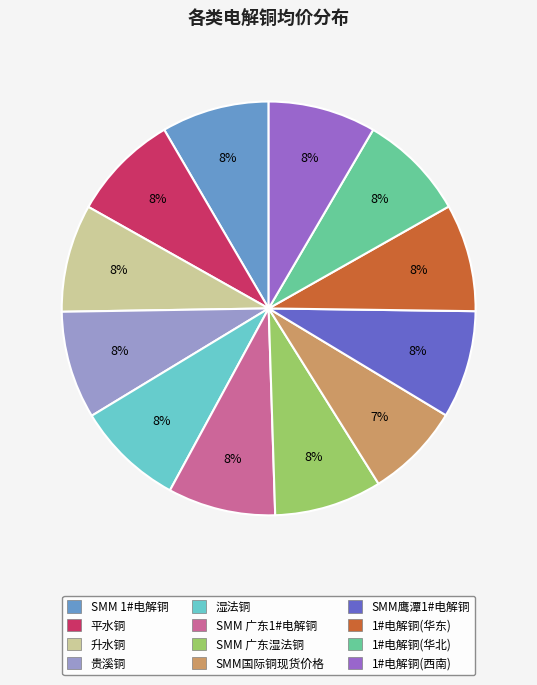

Count the number of slices in the pie.

12